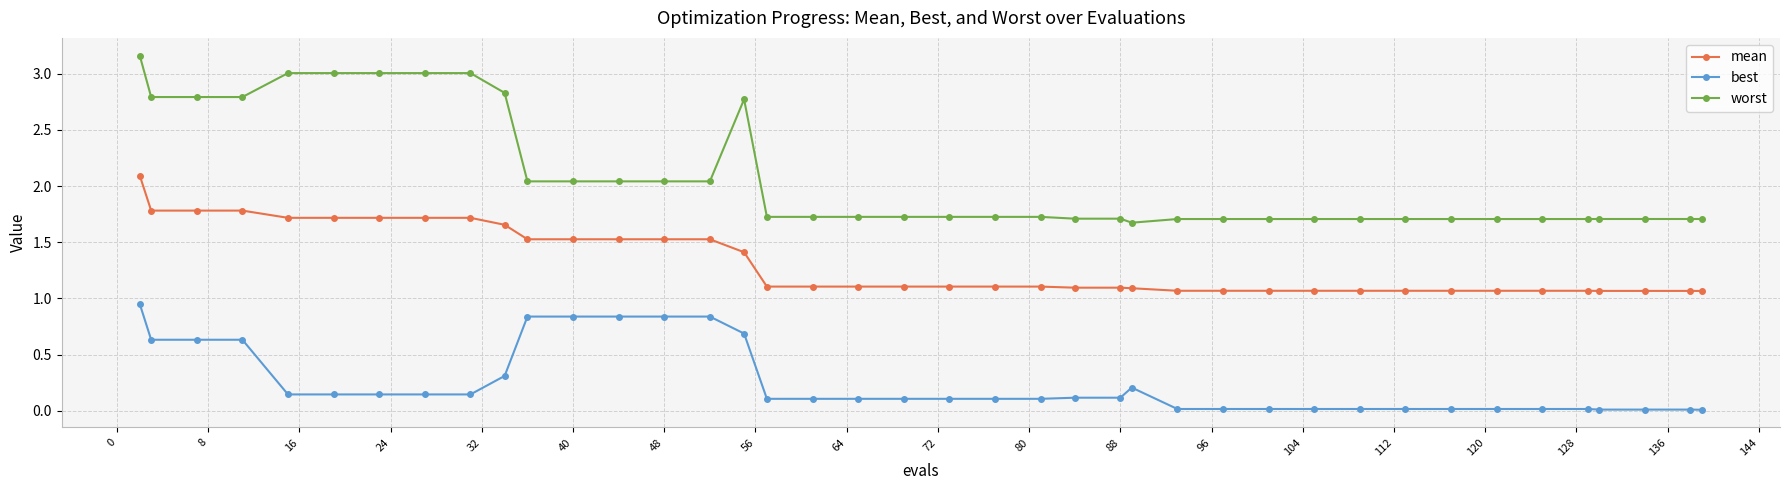

What is the sum of all mean values?

52.7